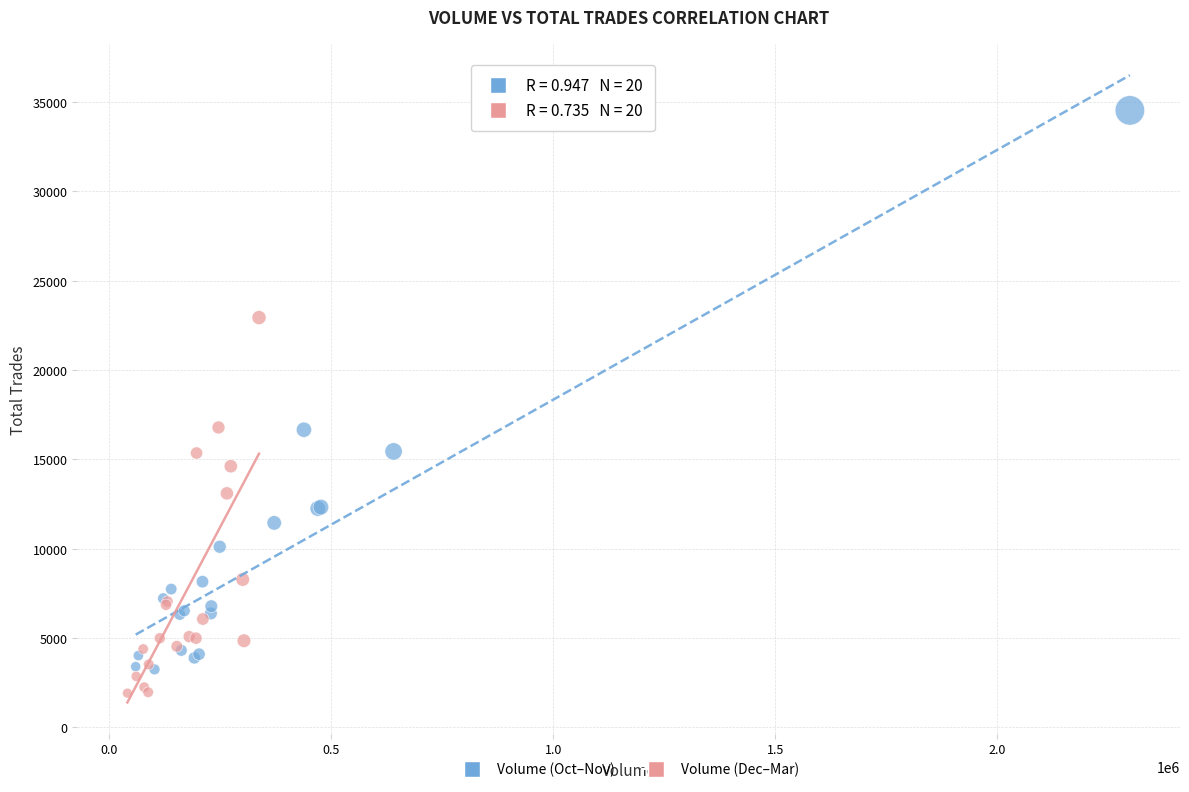

Which series contains the highest Y value?

Volume (Oct–Nov)